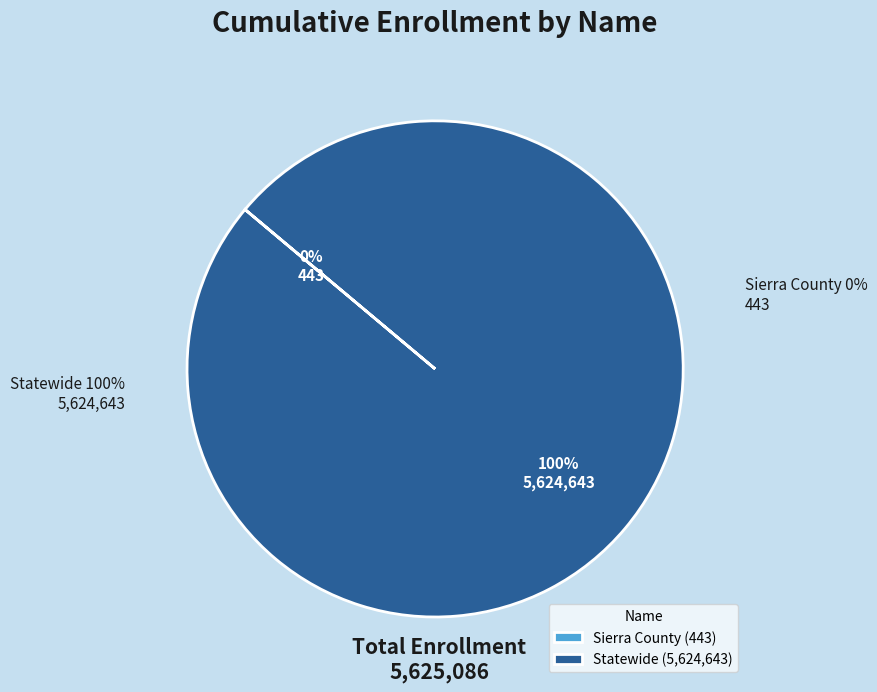

Is there any slice that represents more than half of the pie?

Yes